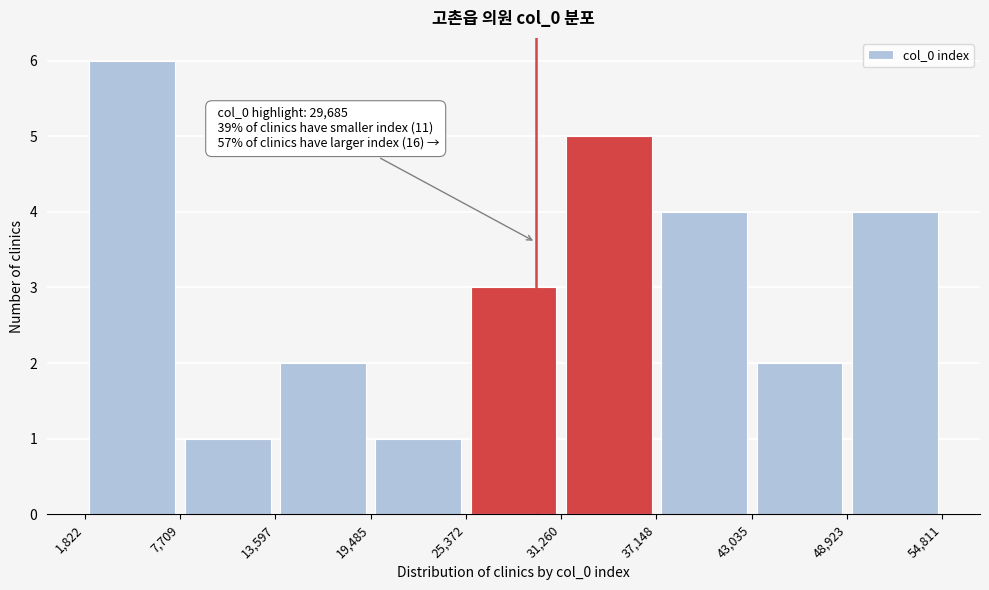

Which range on the x-axis has the tallest bar?

1,822 to 7,709